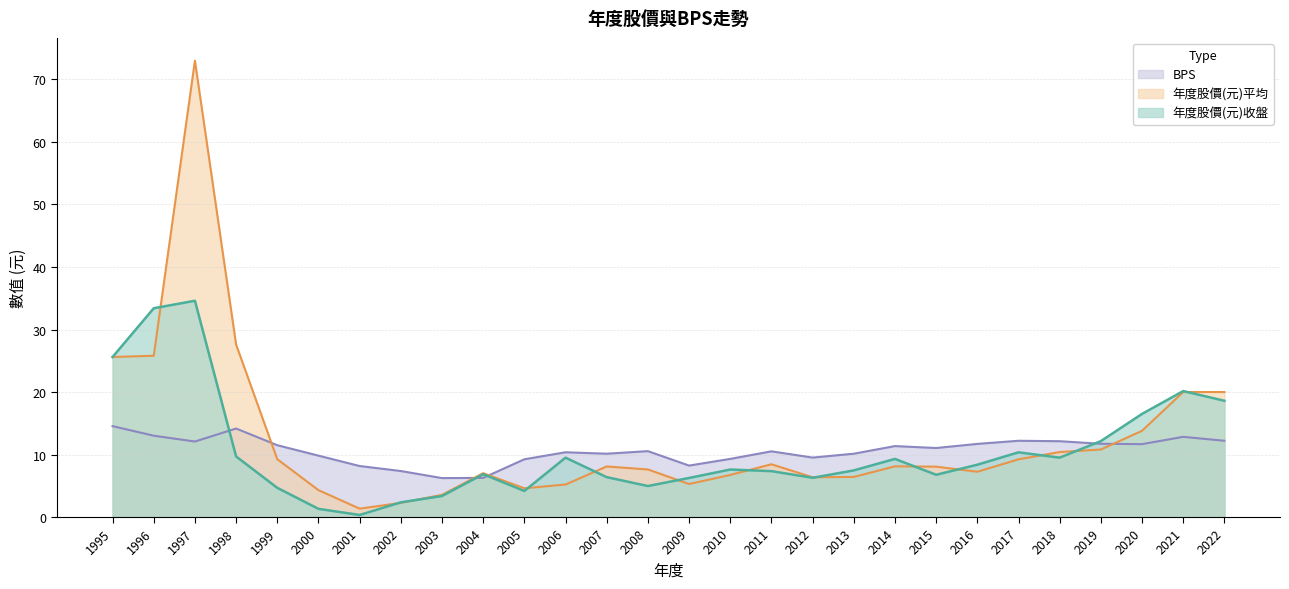

What is the spread (max minus min) of values at 2020?

4.8